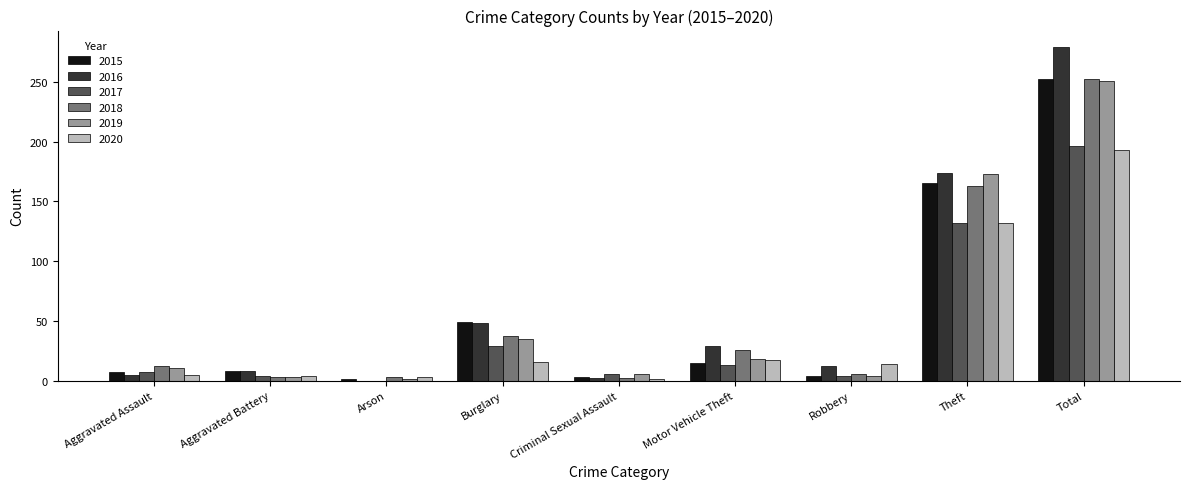

The 2016 series shows 229 at Theft. True or false?

False